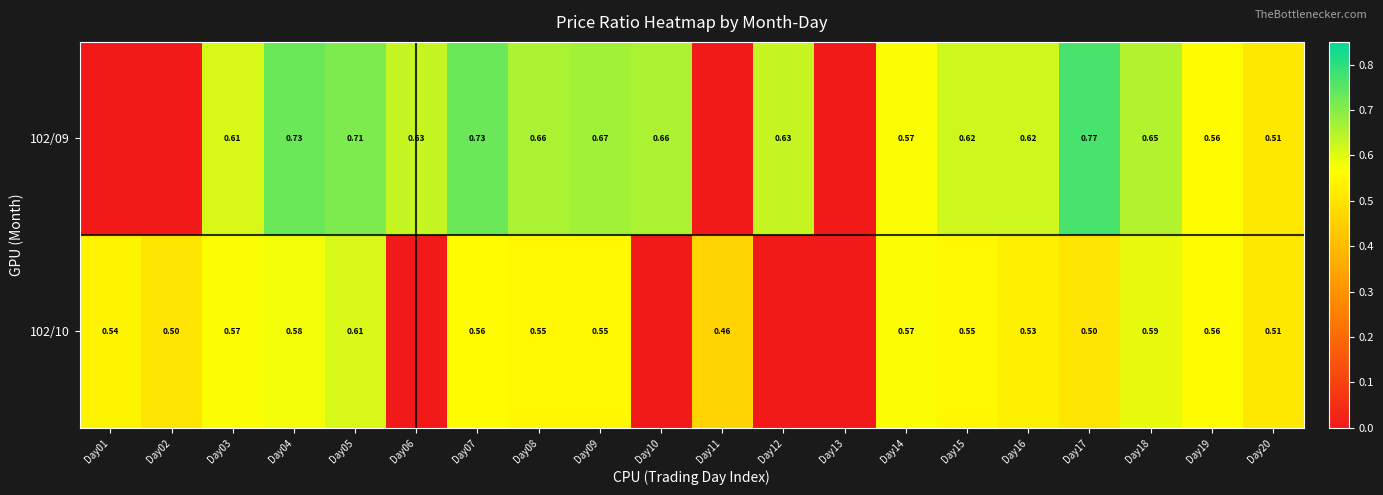

How many positive values does the 102/09 series have?

16